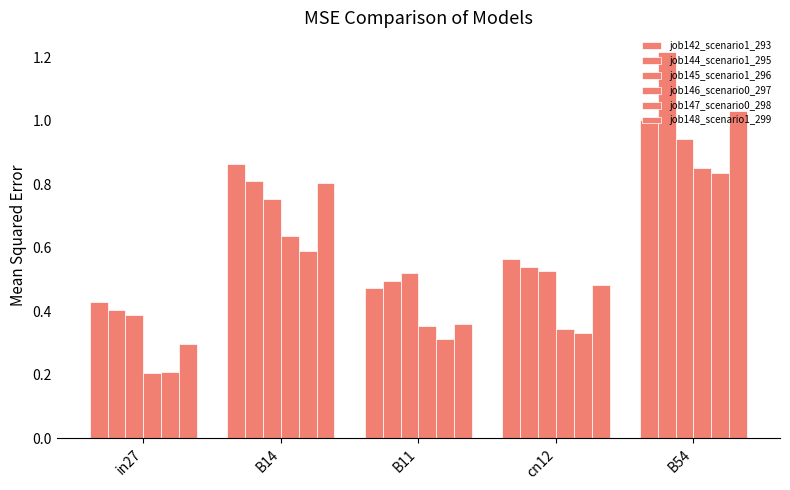

How many categories are shown in the chart?

5